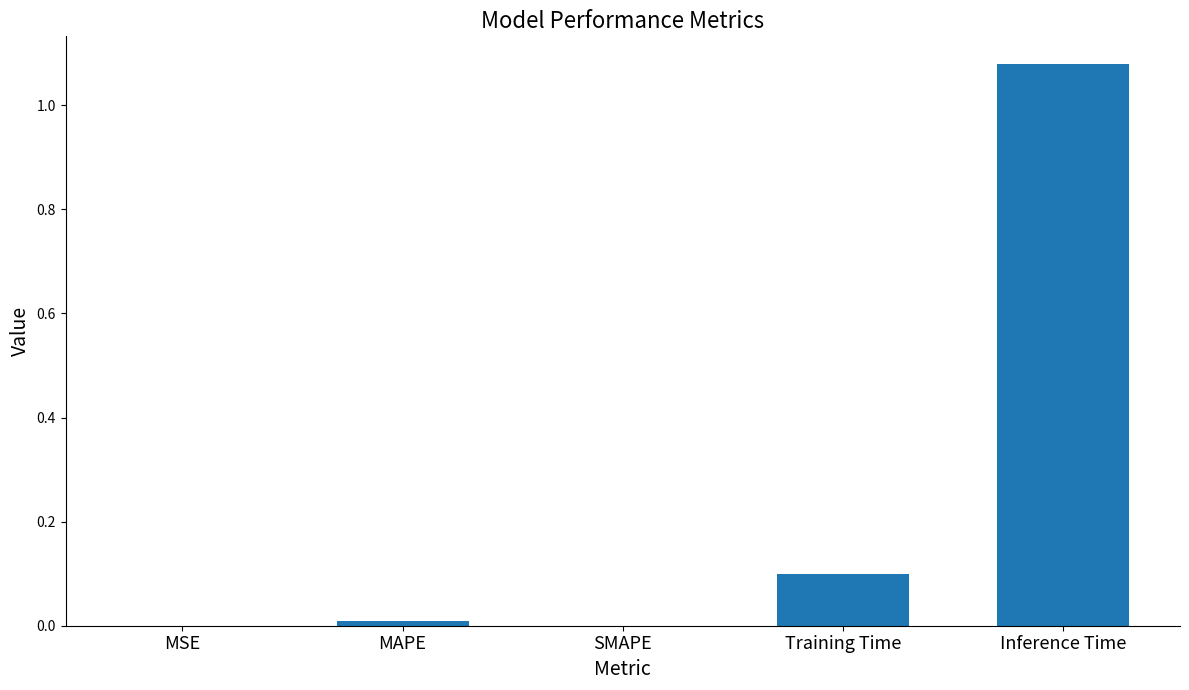

Which category has the highest value across all series?

Inference Time